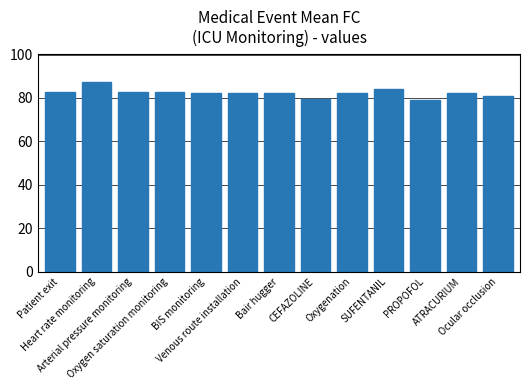

What is the change in value from Heart rate monitoring to Oxygenation?

-4.8